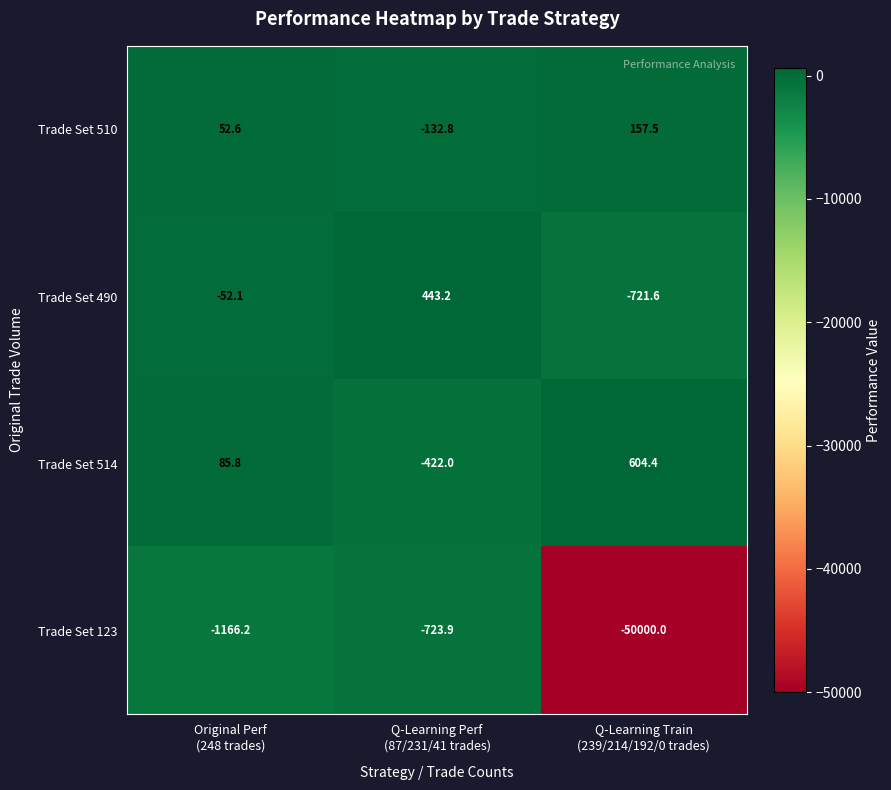

At which category is the sum across all series the highest?

Q-Learning Perf
(87/231/41 trades)